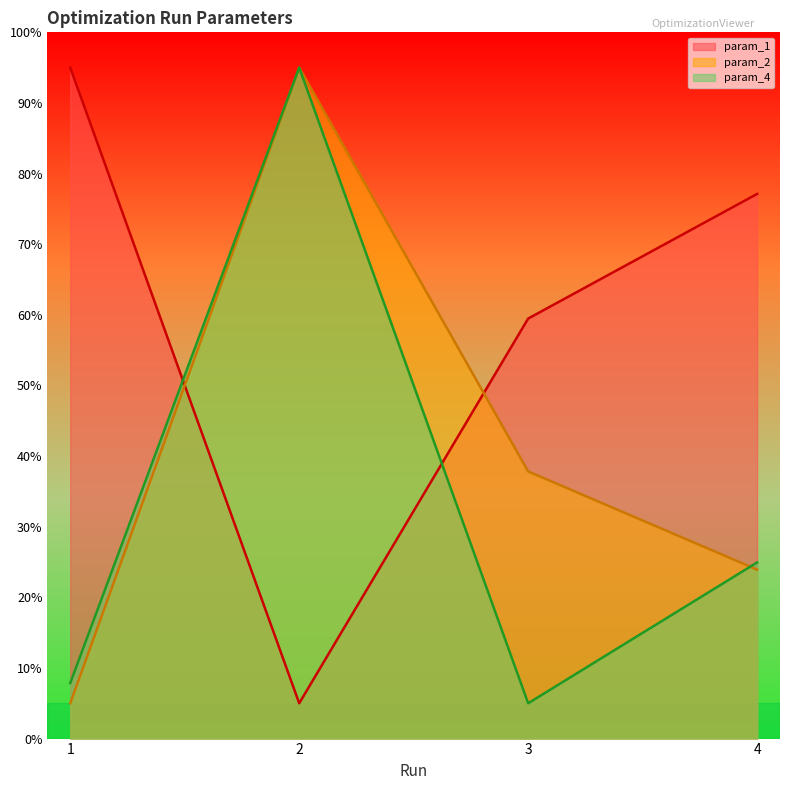

At how many categories does at least one series exceed 46?

4